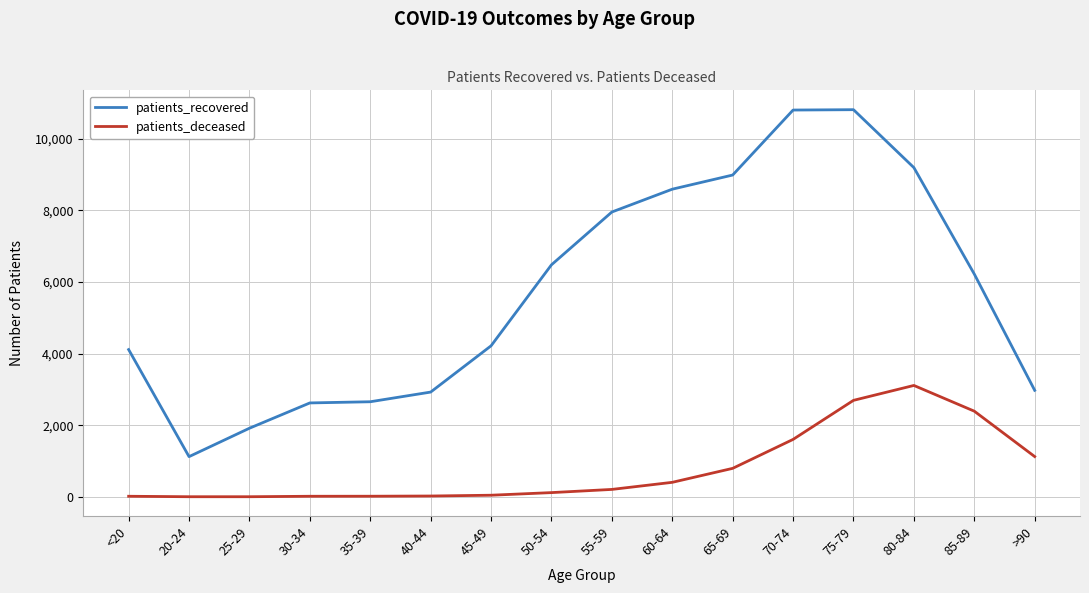

Which series changed the most between 50-54 and 65-69?

patients_recovered